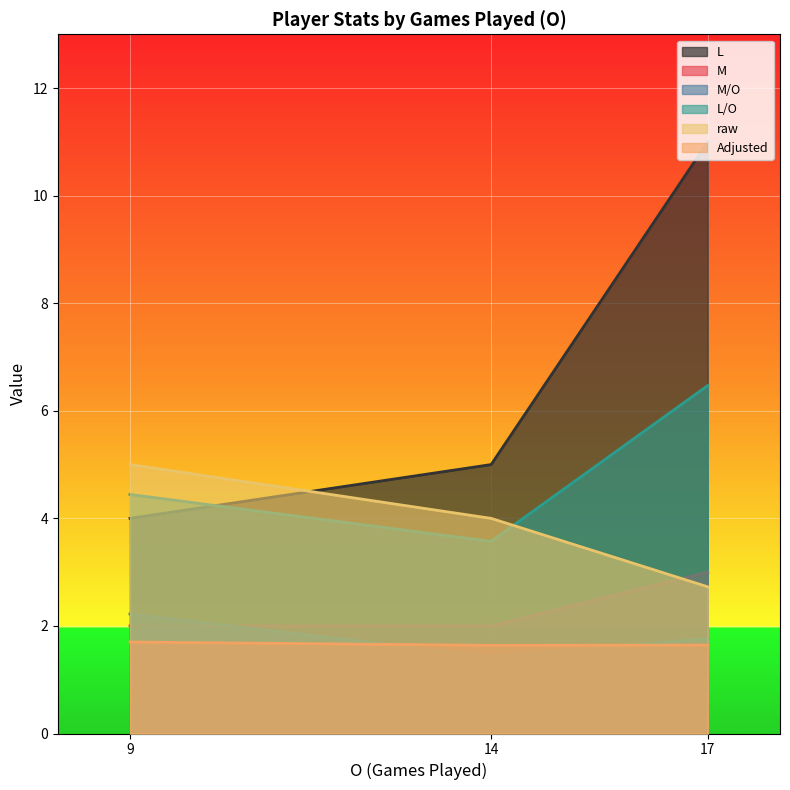

What is the approximate value of L at 14?

5.0